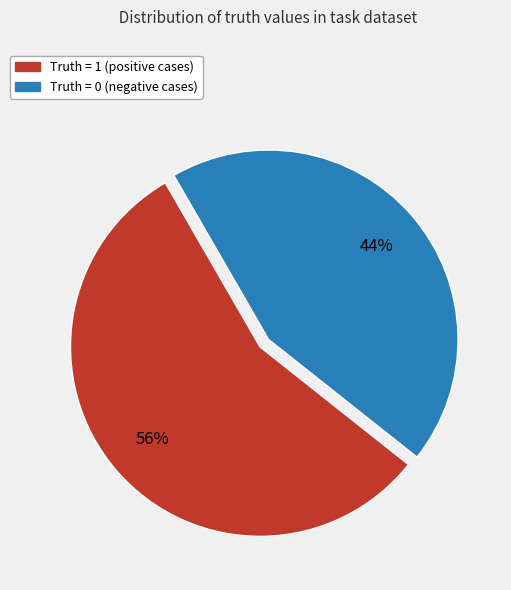

Which category has the smallest portion of the pie?

Truth = 0